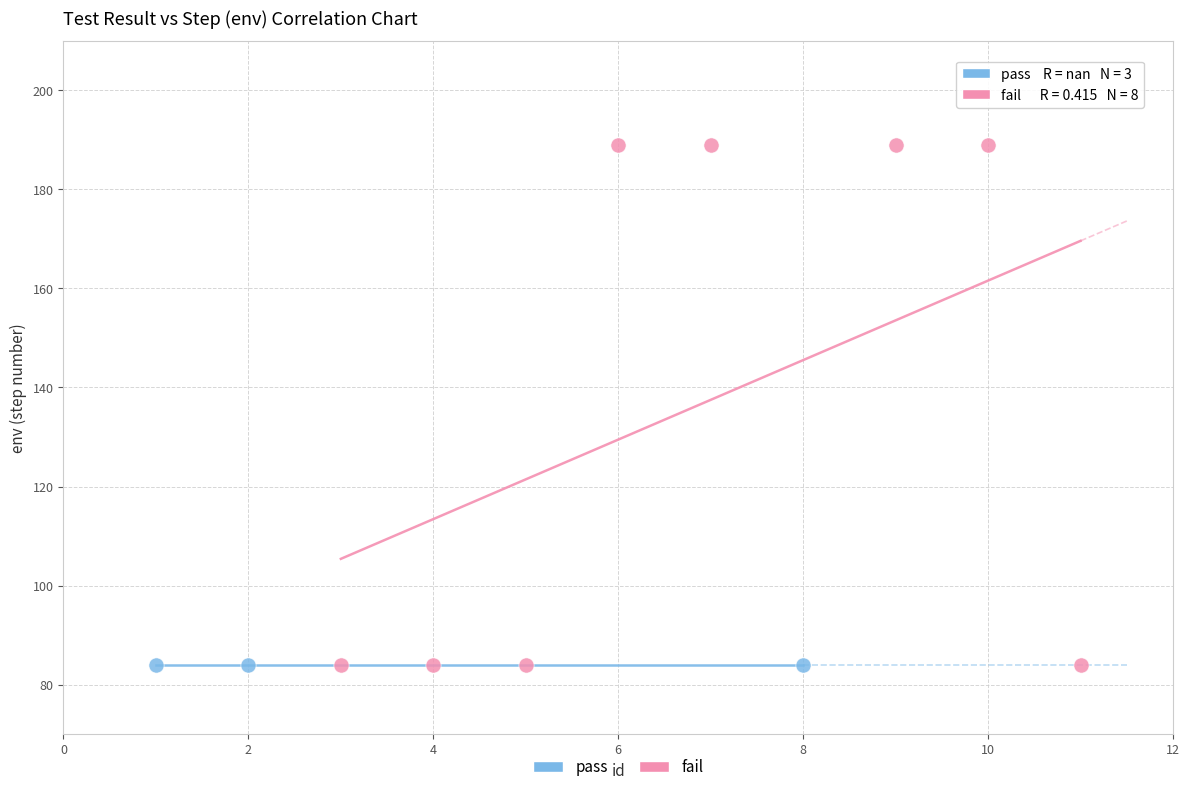

Which series reaches the maximum Y coordinate?

fail